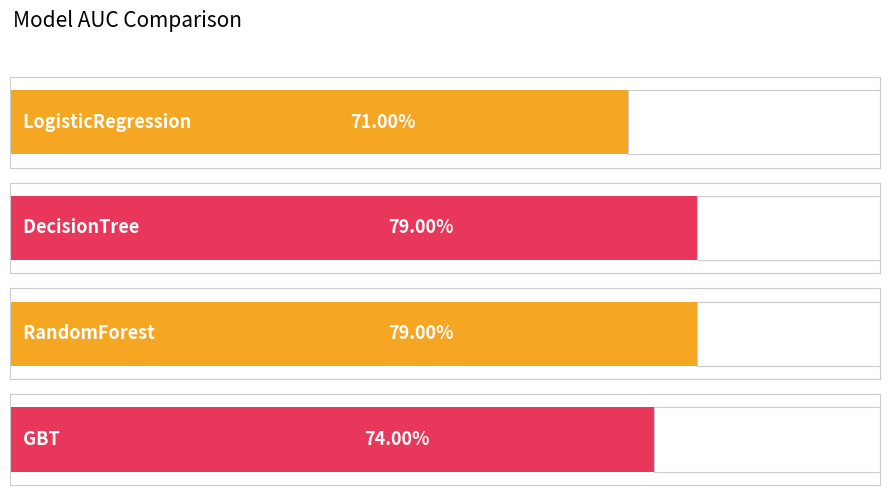

What is the greatest value displayed?

0.8